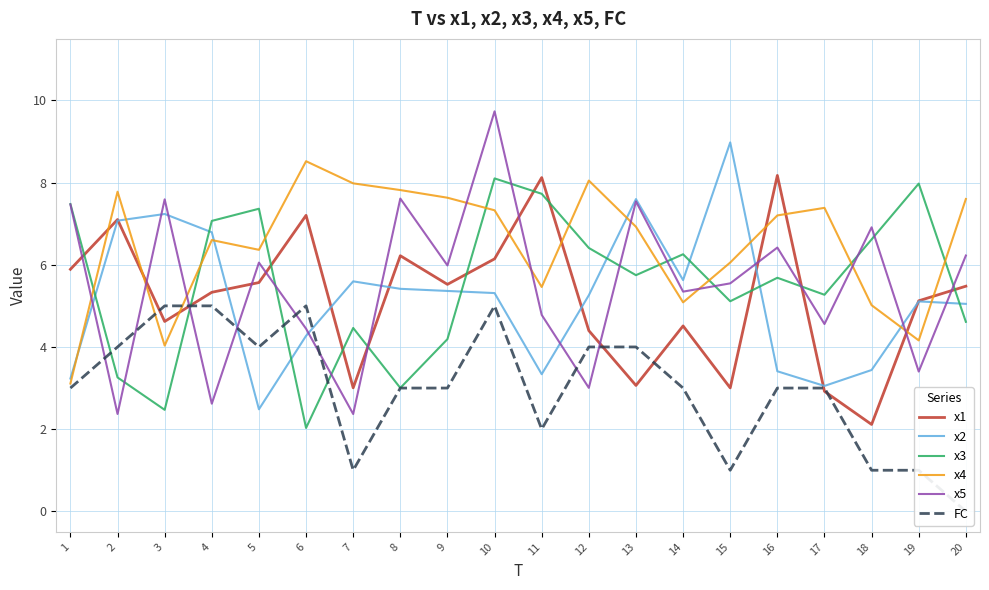

Reading right to left, transcribe all the data shown in this chart.

x1: 5.5	5.1	2.1	2.9	8.2	3.0	4.5	3.1	4.4	8.1	6.1	5.5	6.2	3.0	7.2	5.6	5.3	4.6	7.1	5.9
x2: 5.0	5.1	3.4	3.1	3.4	9.0	5.6	7.6	5.3	3.3	5.3	5.4	5.4	5.6	4.3	2.5	6.8	7.2	7.1	3.2
x3: 4.6	8.0	6.6	5.3	5.7	5.1	6.3	5.7	6.4	7.7	8.1	4.2	3.0	4.5	2.0	7.4	7.1	2.5	3.3	7.5
x4: 7.6	4.2	5.0	7.4	7.2	6.1	5.1	6.9	8.0	5.5	7.3	7.6	7.8	8.0	8.5	6.4	6.6	4.0	7.8	3.1
x5: 6.2	3.4	6.9	4.6	6.4	5.5	5.3	7.5	3.0	4.8	9.7	6.0	7.6	2.4	4.4	6.1	2.6	7.6	2.4	7.5
FC: 0.0	1.0	1.0	3.0	3.0	1.0	3.0	4.0	4.0	2.0	5.0	3.0	3.0	1.0	5.0	4.0	5.0	5.0	4.0	3.0